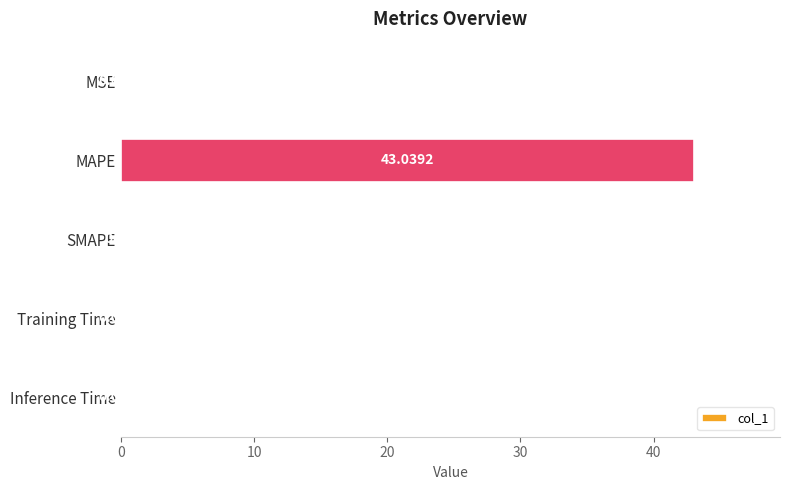

What is the change in value from MAPE to Inference Time?

-43.0